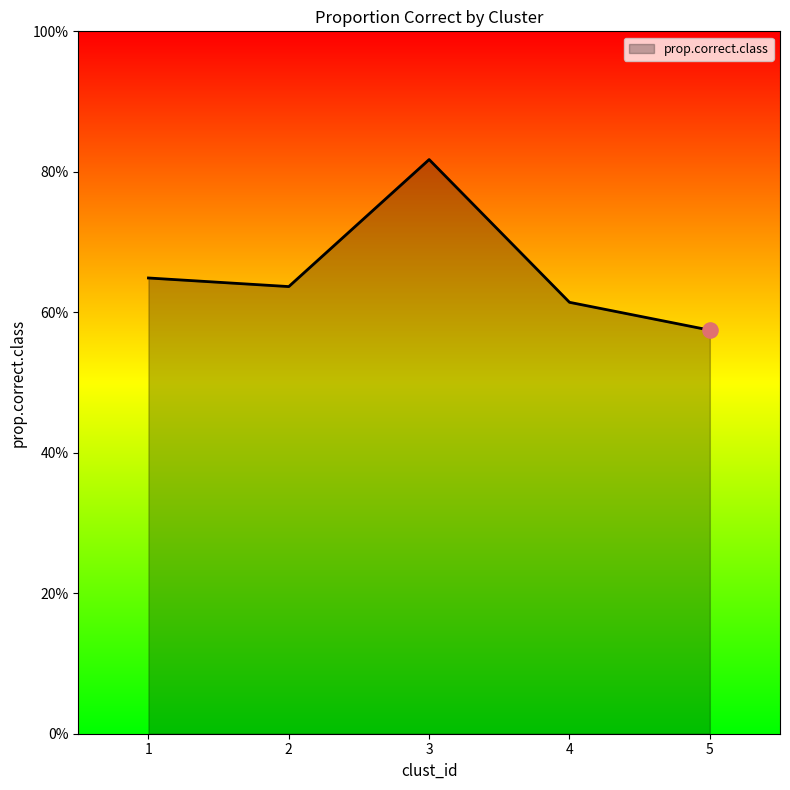

What is the change in value from 2 to 3?

+0.2